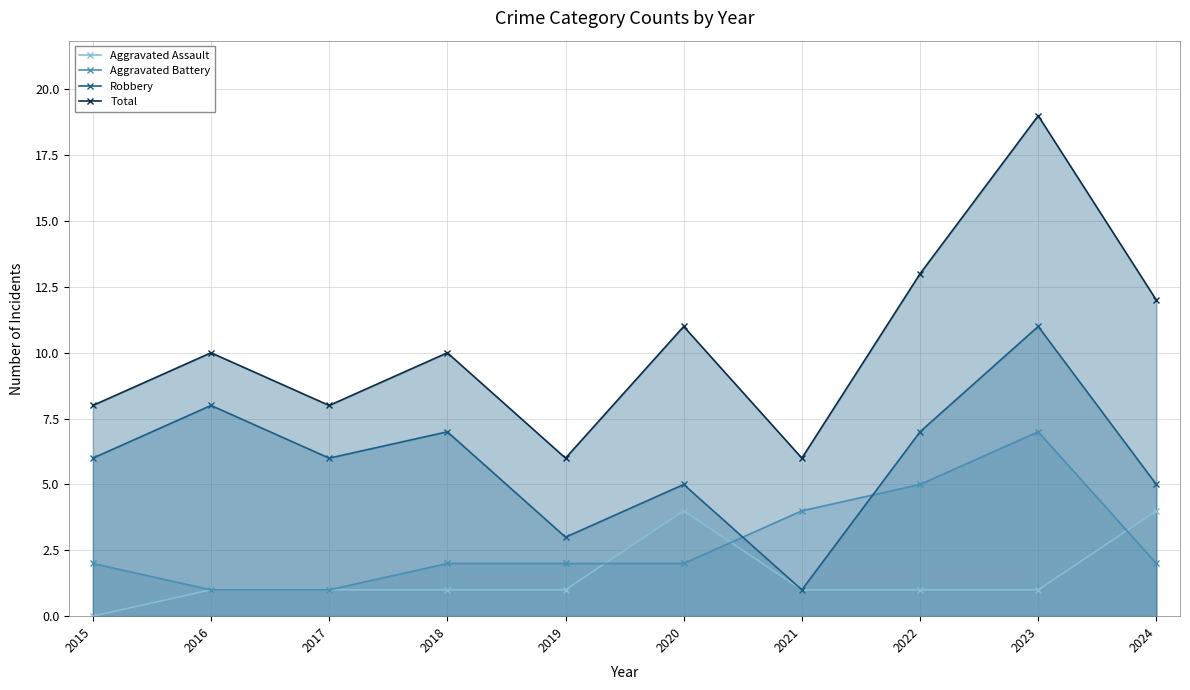

Rank the series by their maximum value, from lowest to highest.

Aggravated Assault, Aggravated Battery, Robbery, Total